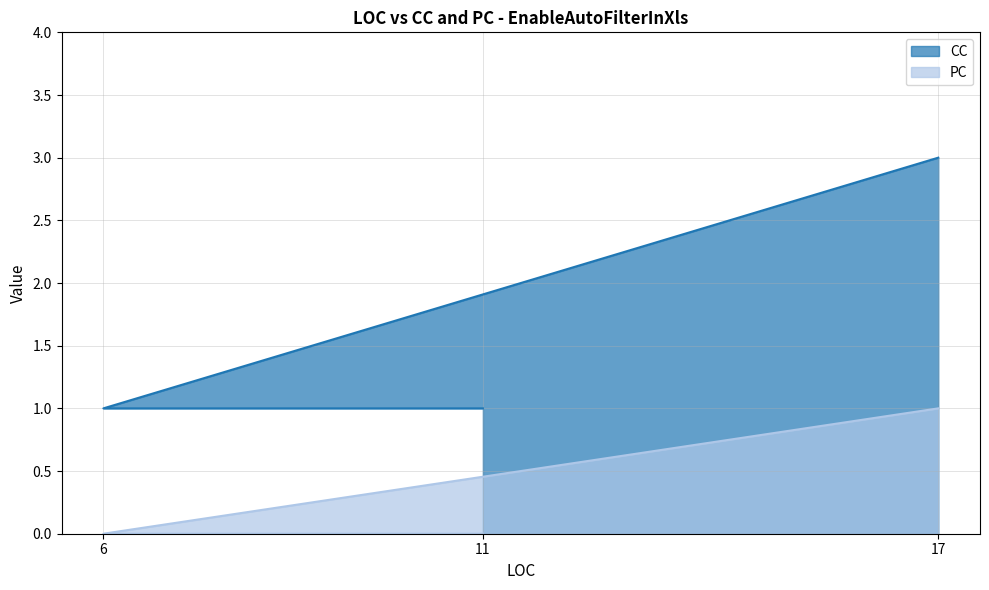

Rank the series by their average value, from highest to lowest.

CC, PC